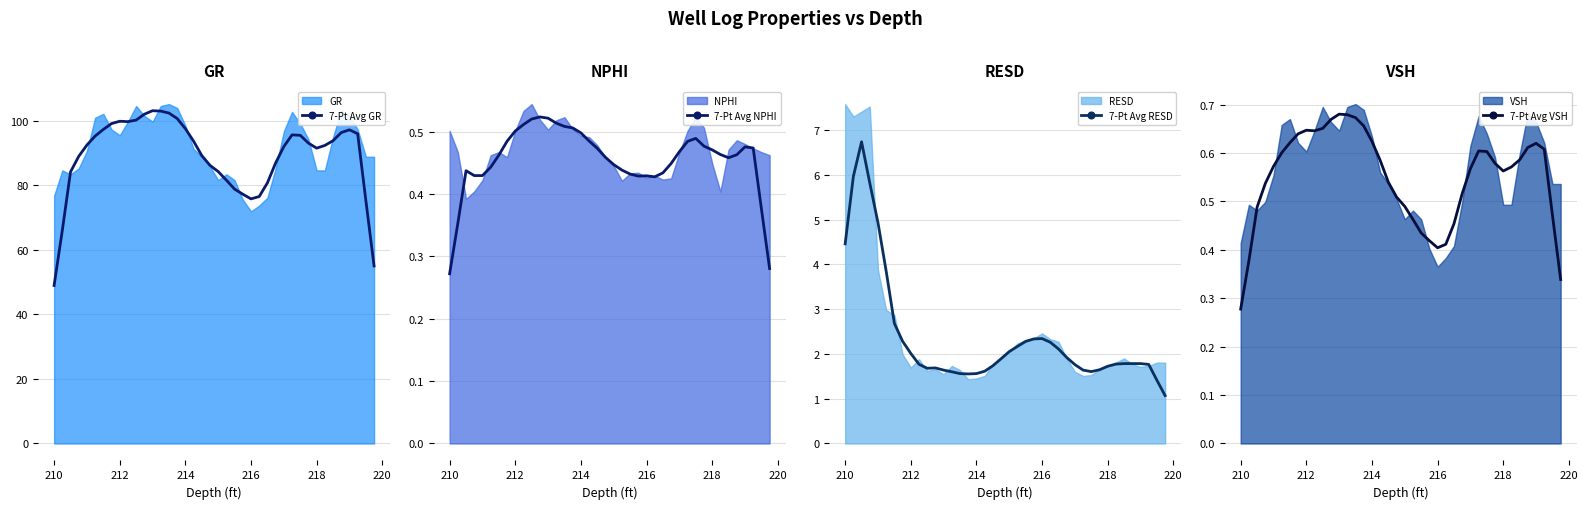

What is the sum of all 7-Pt Avg GR values?

3567.9